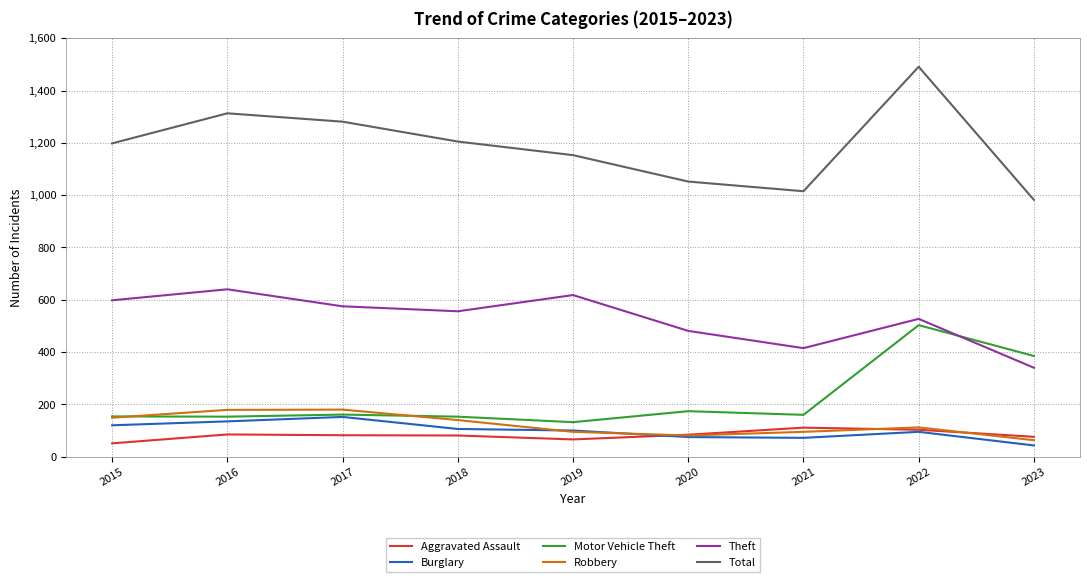

Where does the Aggravated Assault series first go above 82?

2016